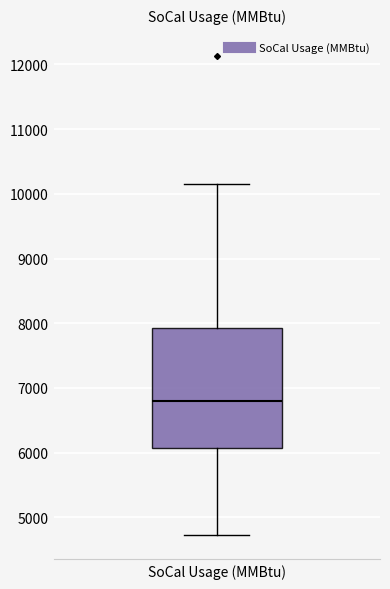

Read this box plot against the y-axis: the position of the median line, the range covered by the box, and the ends of both whiskers. The values are not printed on the chart, so give them approximately, as read against the axis.

median 6800, box 6100 to 7900, whiskers 4700 to 10200